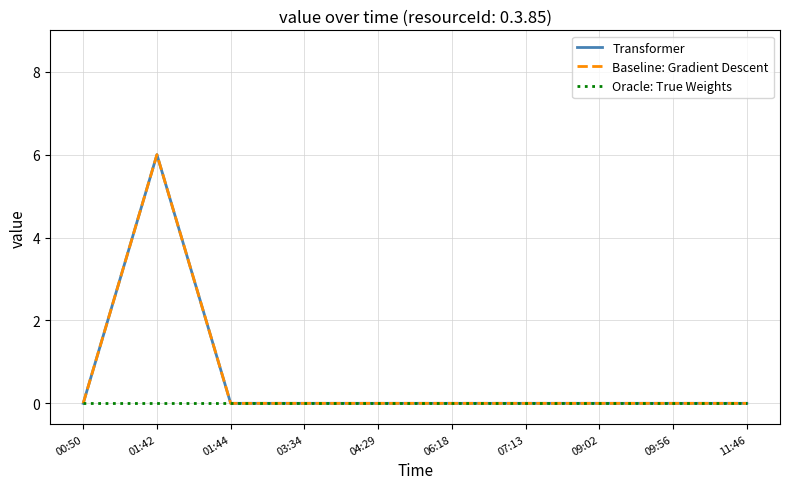

Rank the categories by Baseline: Gradient Descent value from lowest to highest.

00:50, 01:44, 03:34, 04:29, 06:18, 07:13, 09:02, 09:56, 11:46, 01:42